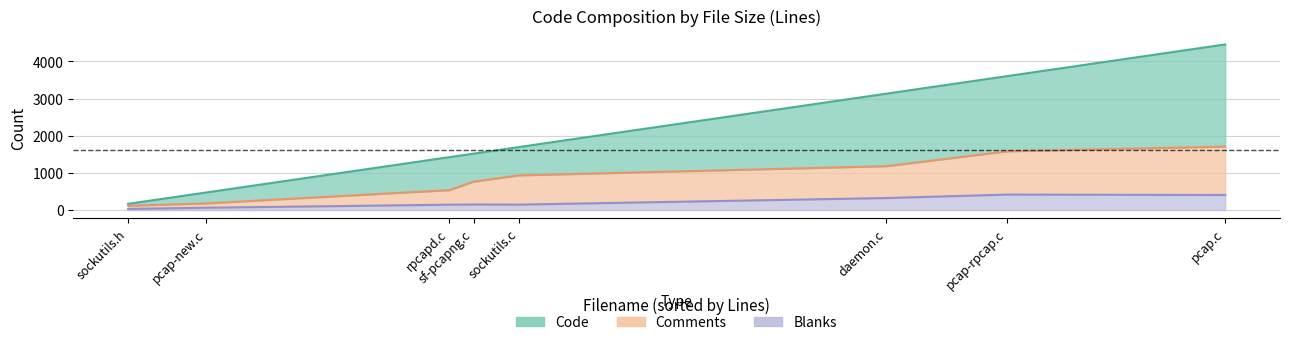

At which category does Code reach its first local valley?

sf-pcapng.c